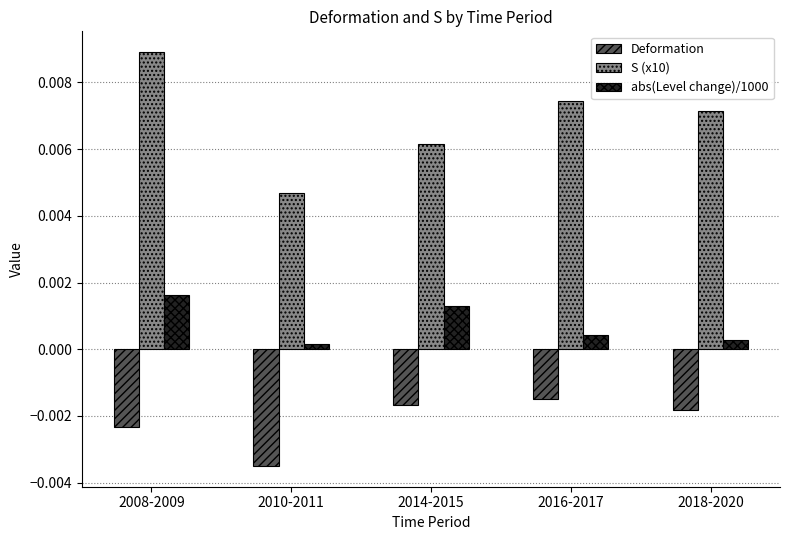

Which series has the largest range (max minus min)?

S (x10)